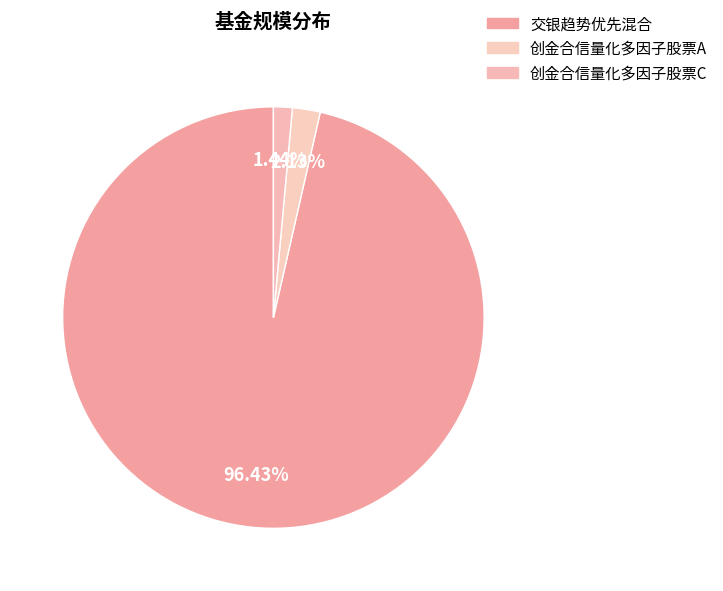

What is the ratio of the value at 创金合信量化多因子股票C to the value at 创金合信量化多因子股票A?

0.7